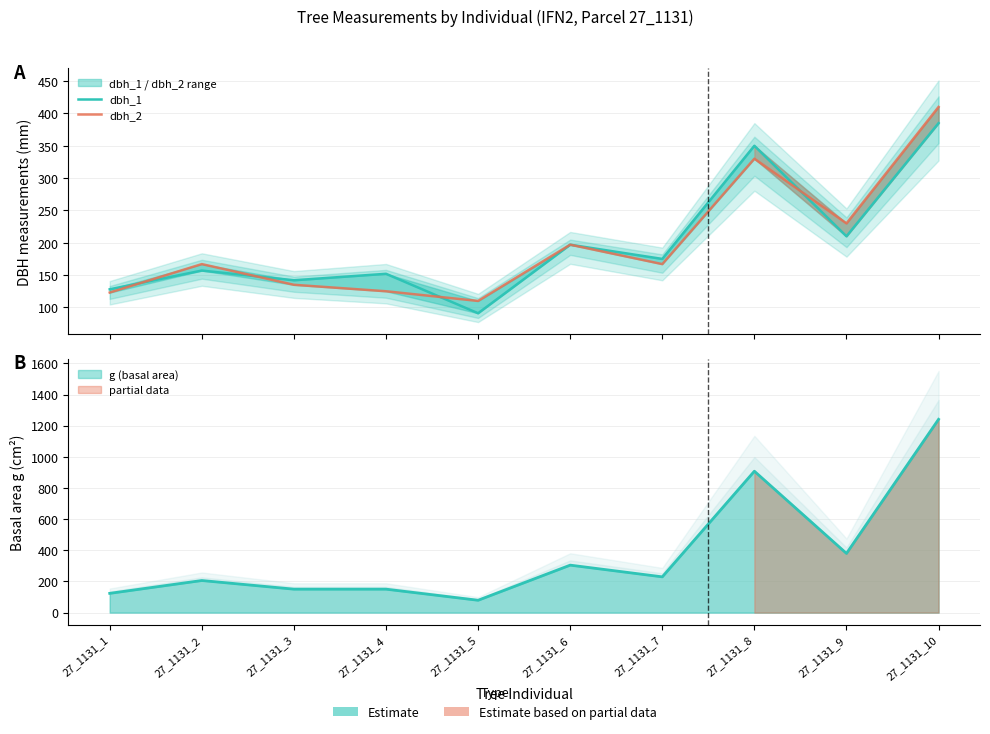

What is the value of the dbh_1 point at the 5th from the left?

91